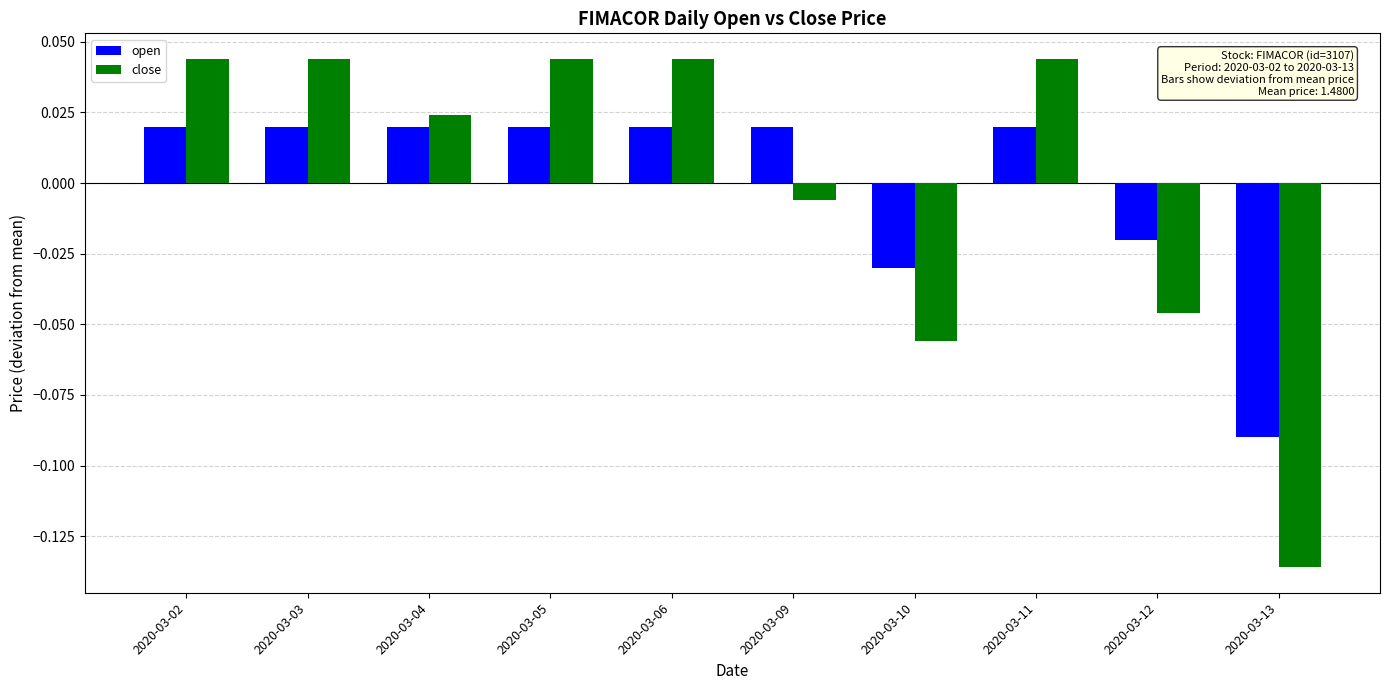

At which label does close first exceed 0?

2020-03-02